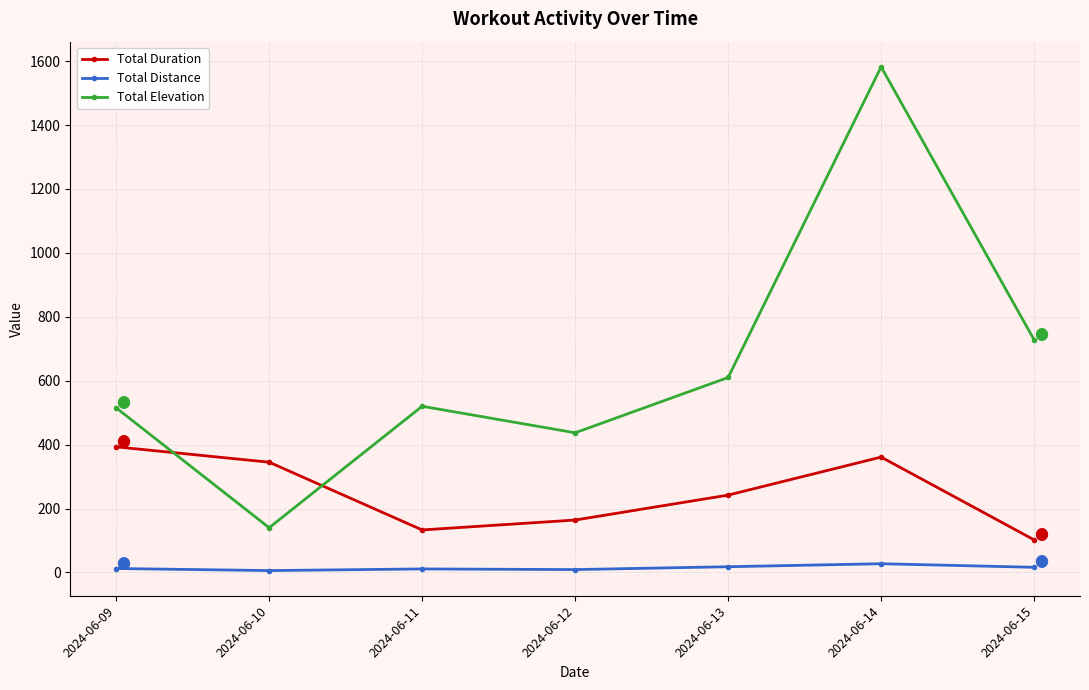

At how many categories does at least one series exceed 156?

7